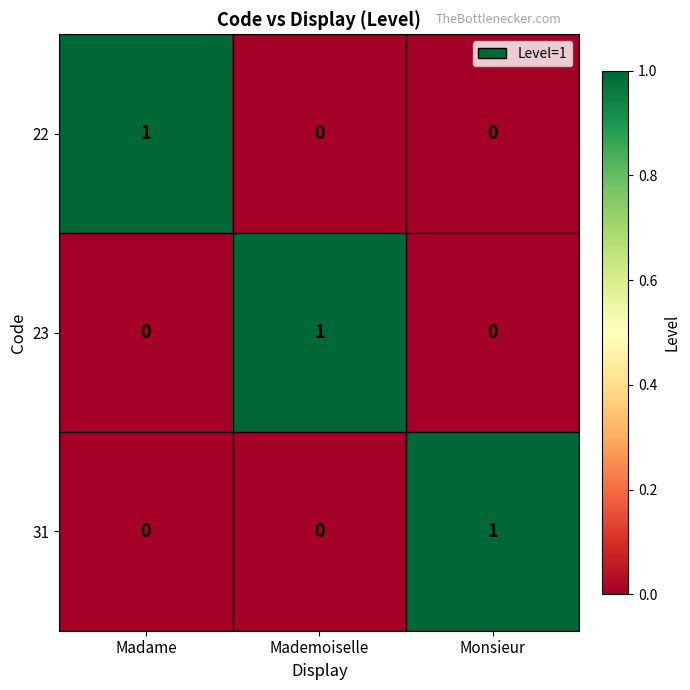

At how many categories does at least one series exceed 0?

3